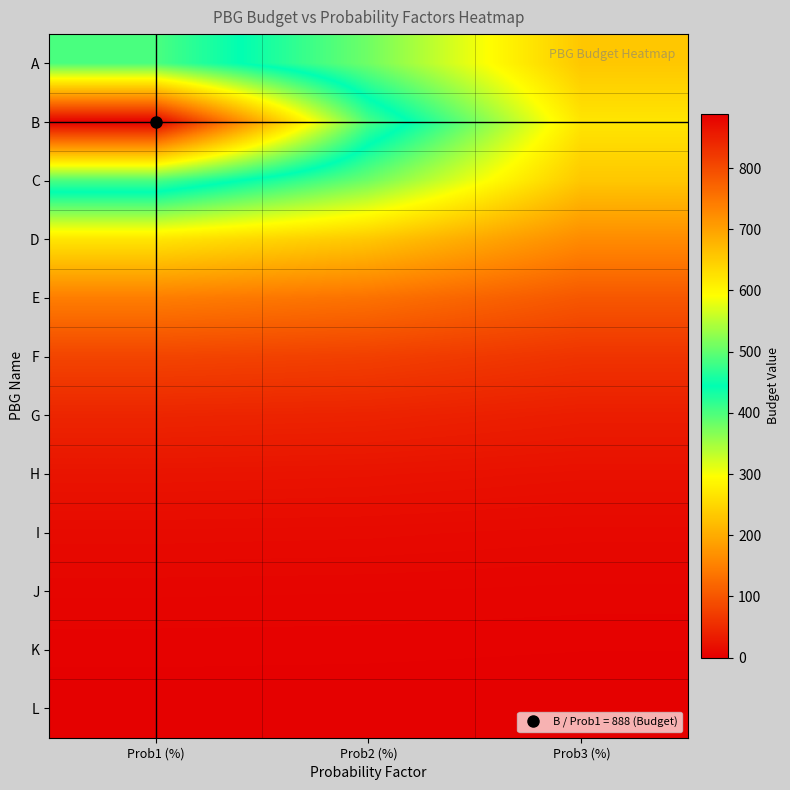

At which category is the sum across all series the highest?

Prob1 (%)